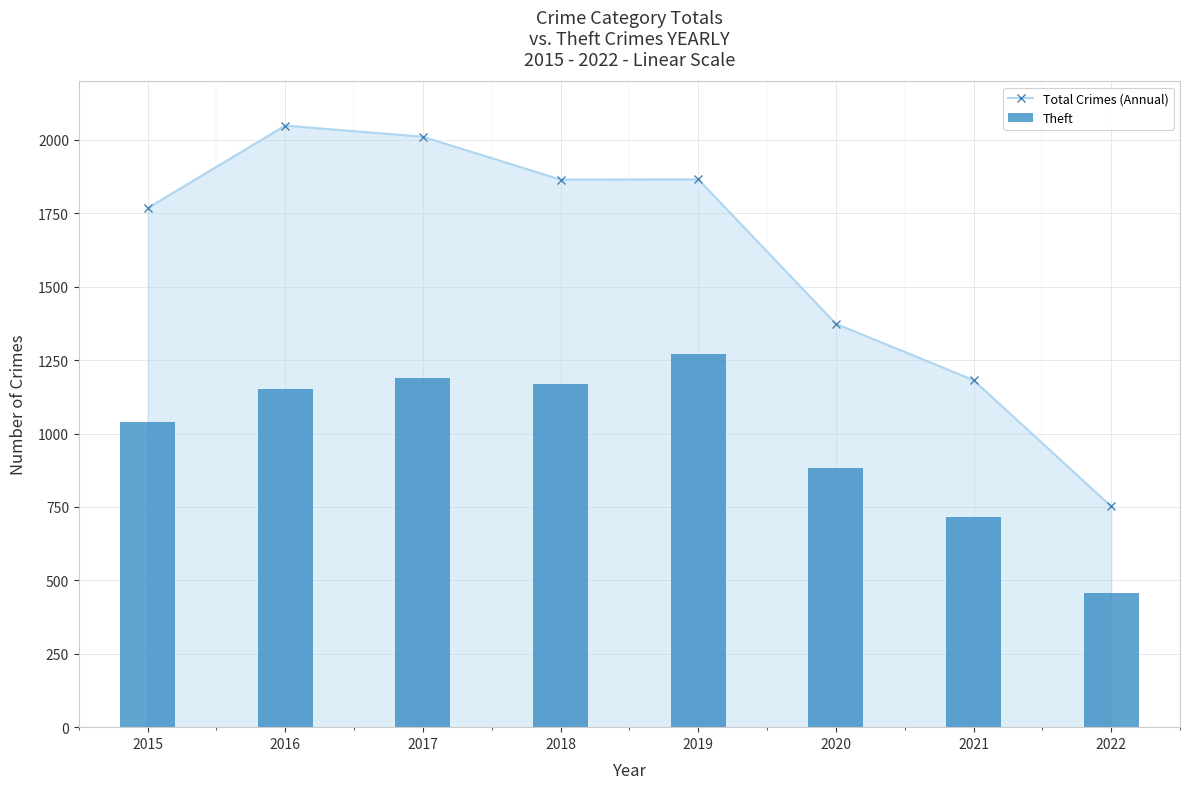

What value does the Theft series have at 2022?

457